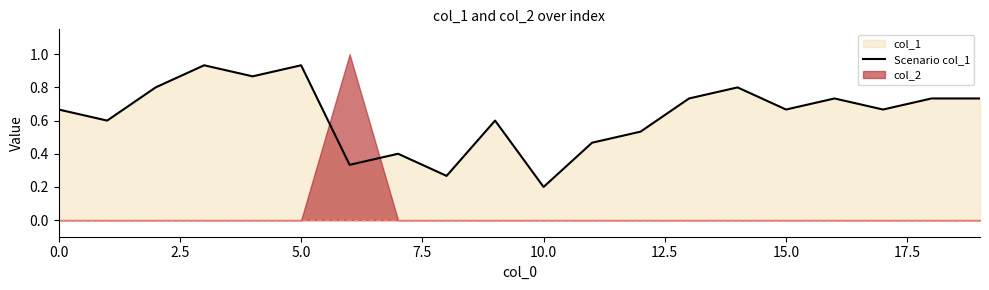

At which label is Scenario col_1 closest to 0?

10.0